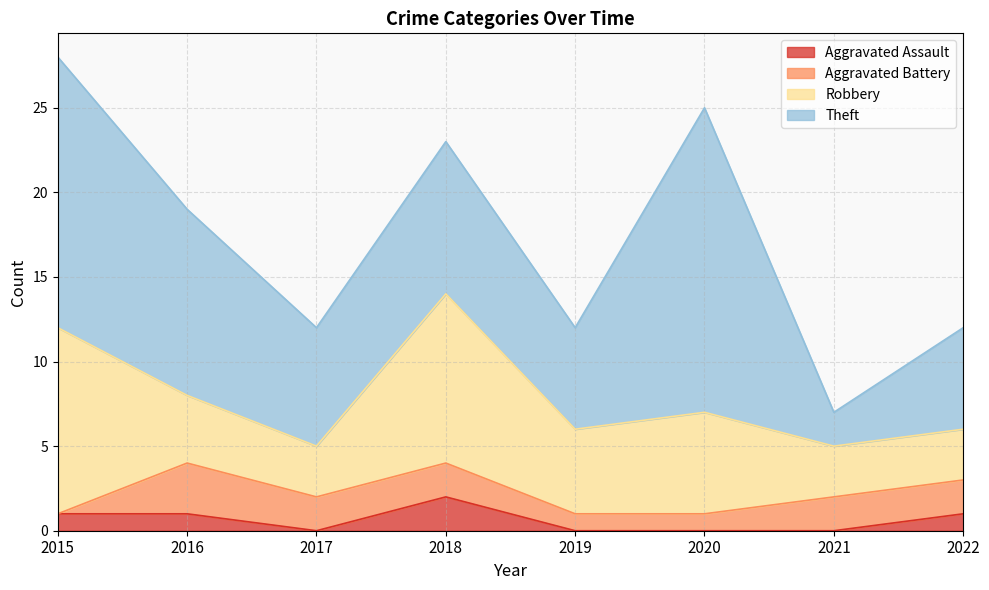

What is the spread (max minus min) of values at 2015?

16